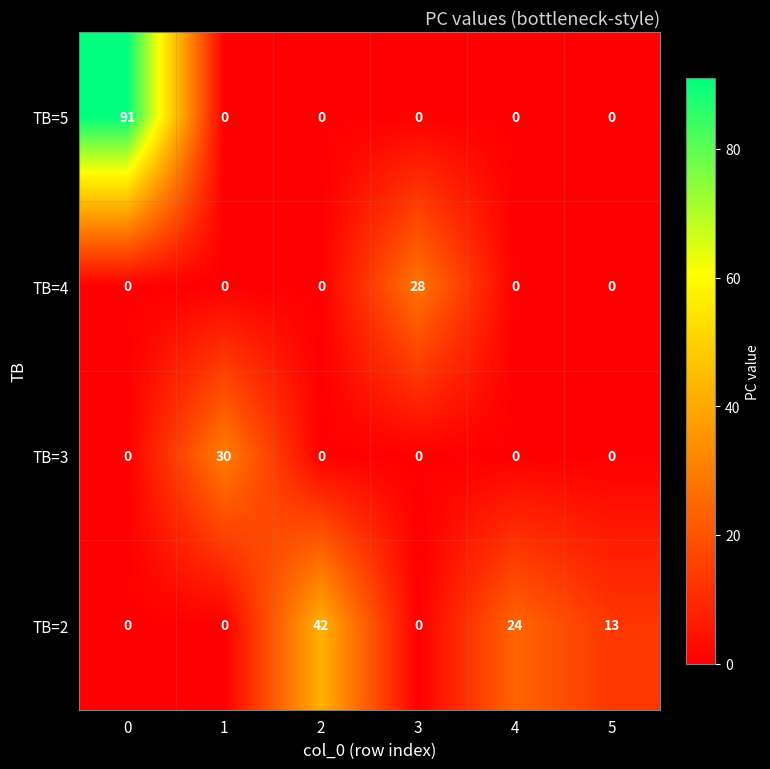

True or false: TB=3 has a value of 0 at 2.

True